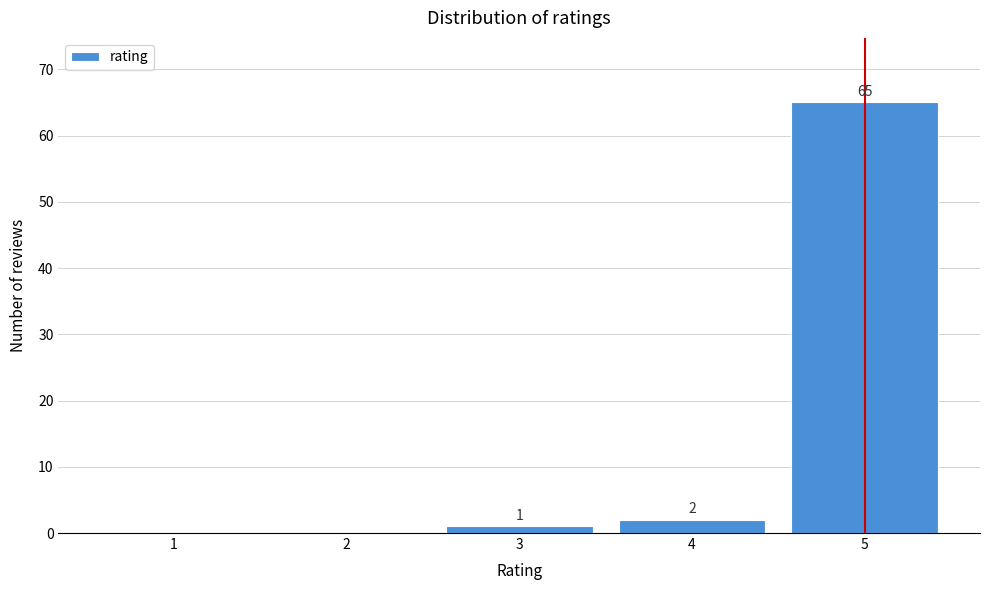

Reading left to right, list all the values displayed in this chart.

1=0	2=0	3=1	4=2	5=65